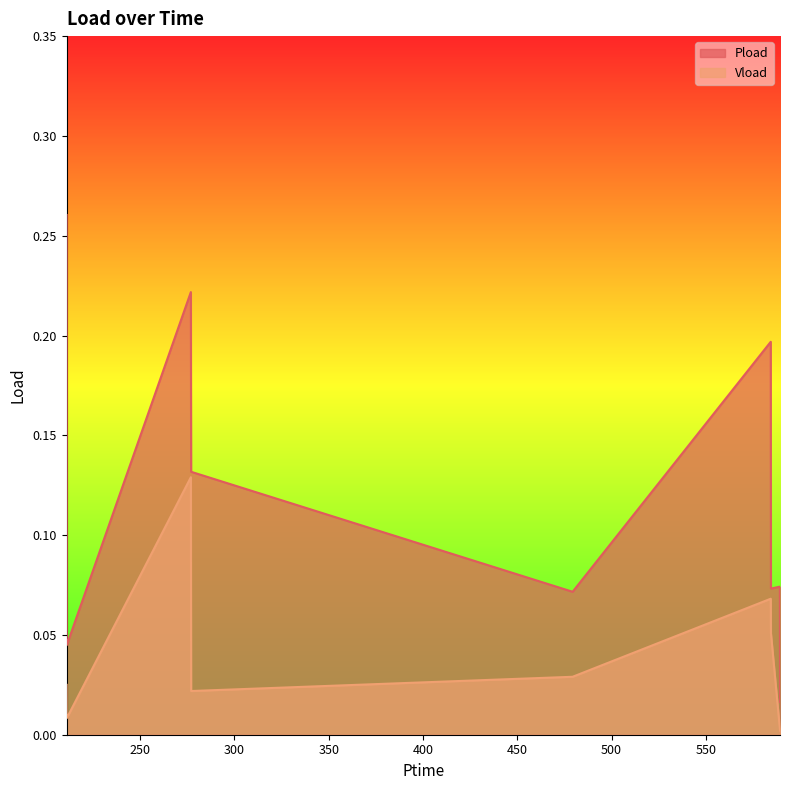

True or false: Pload and Vload intersect in this chart.

False